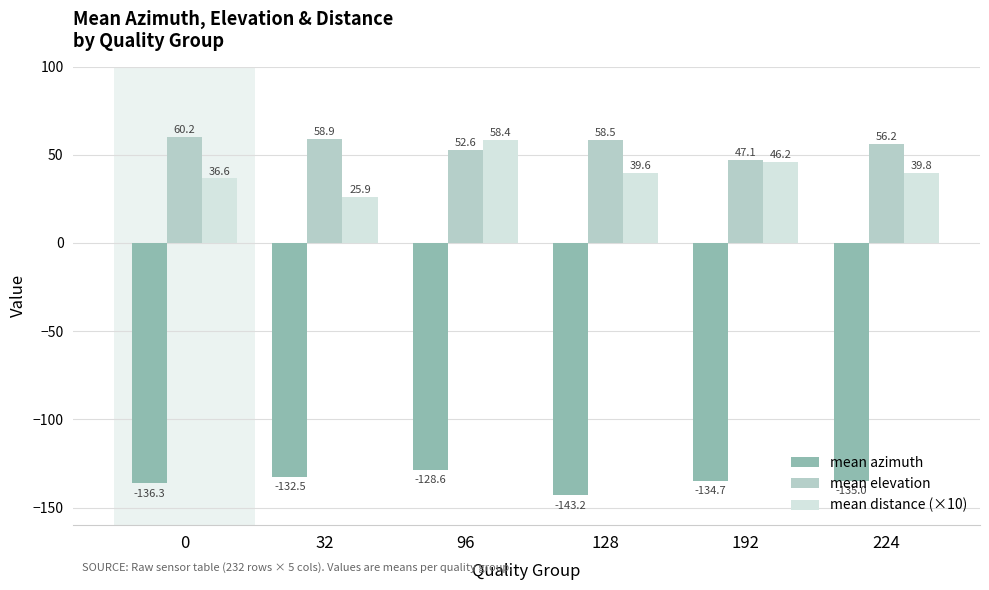

Between 32 and 224, which series saw the biggest shift?

mean distance (×10)